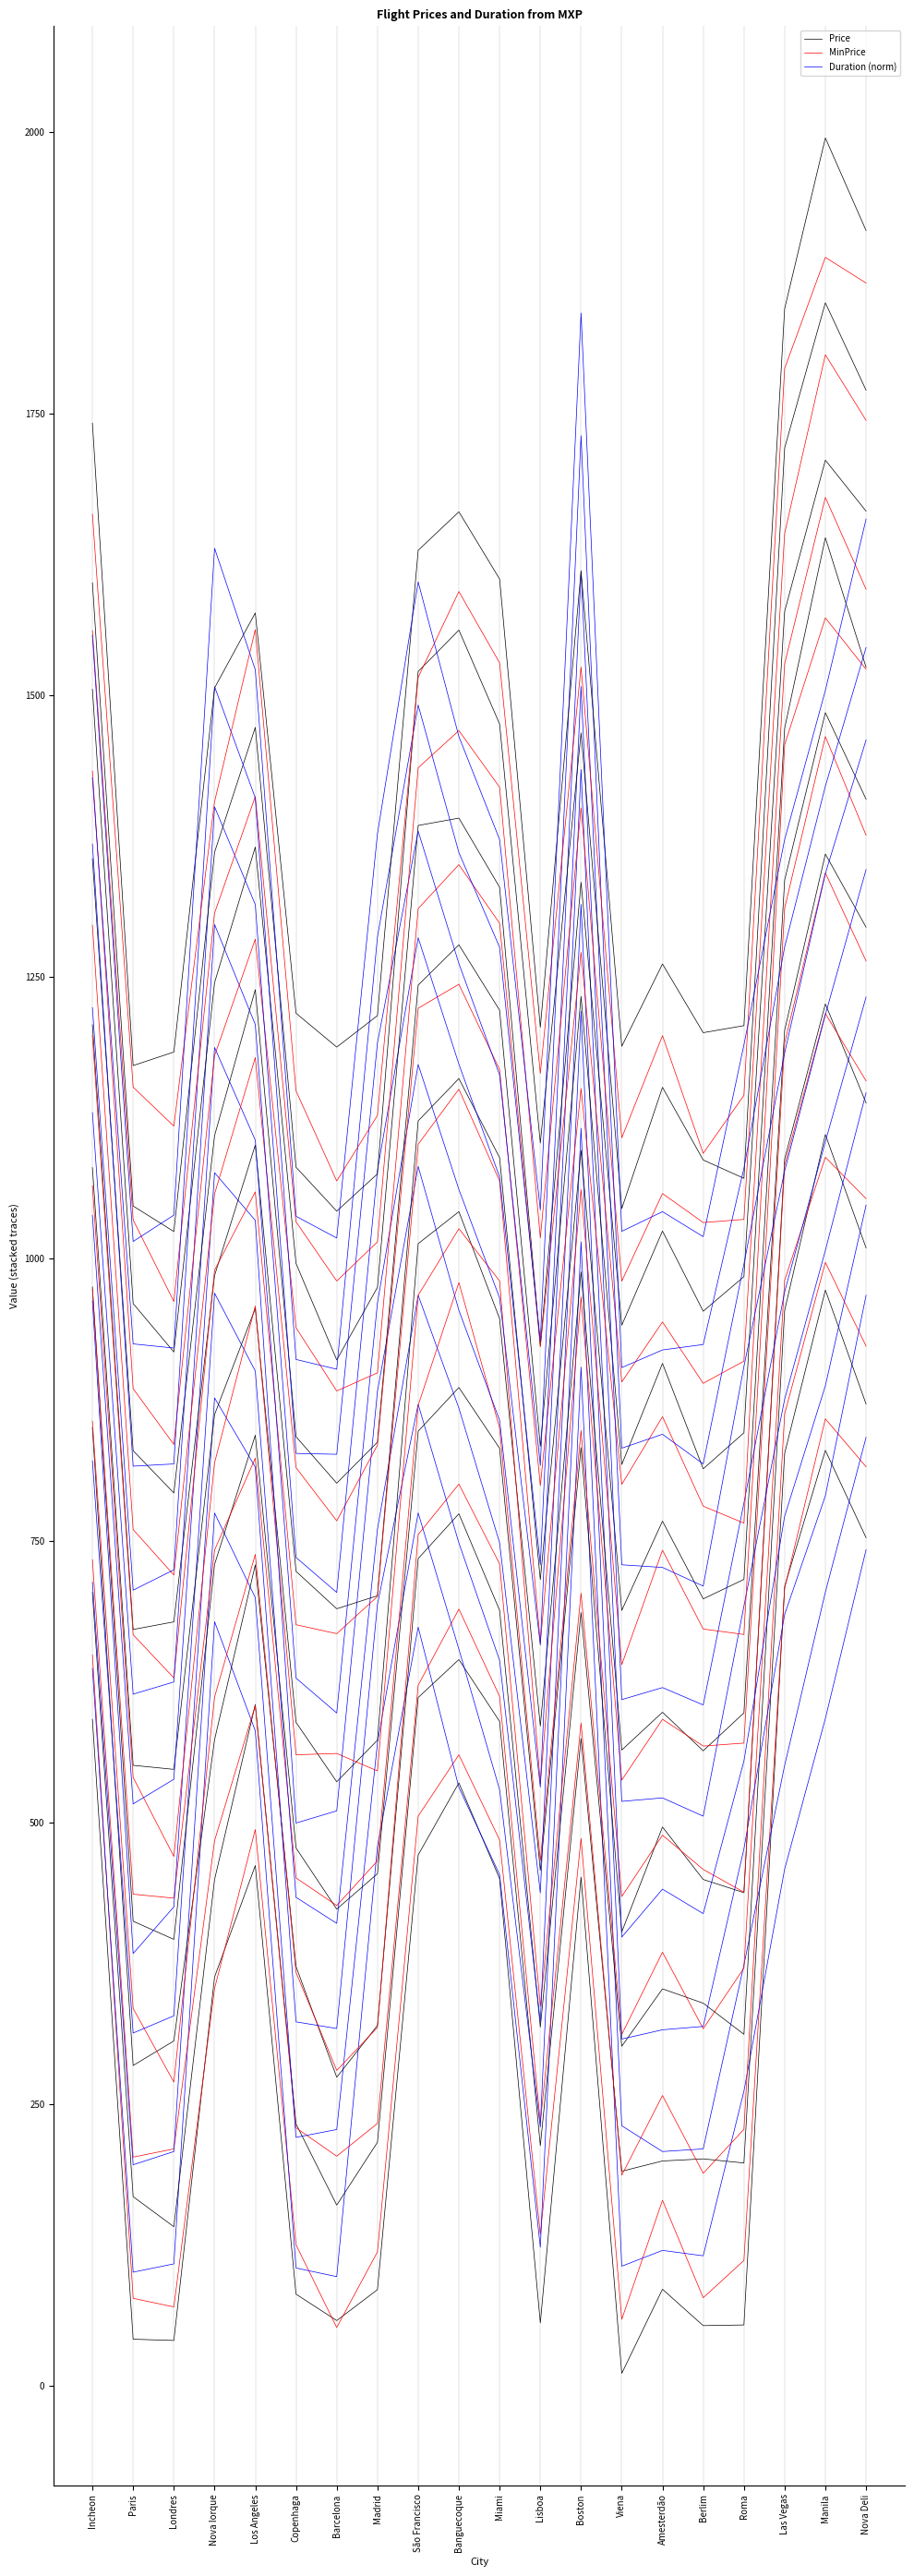

At which label does Price reach its minimum?

Viena